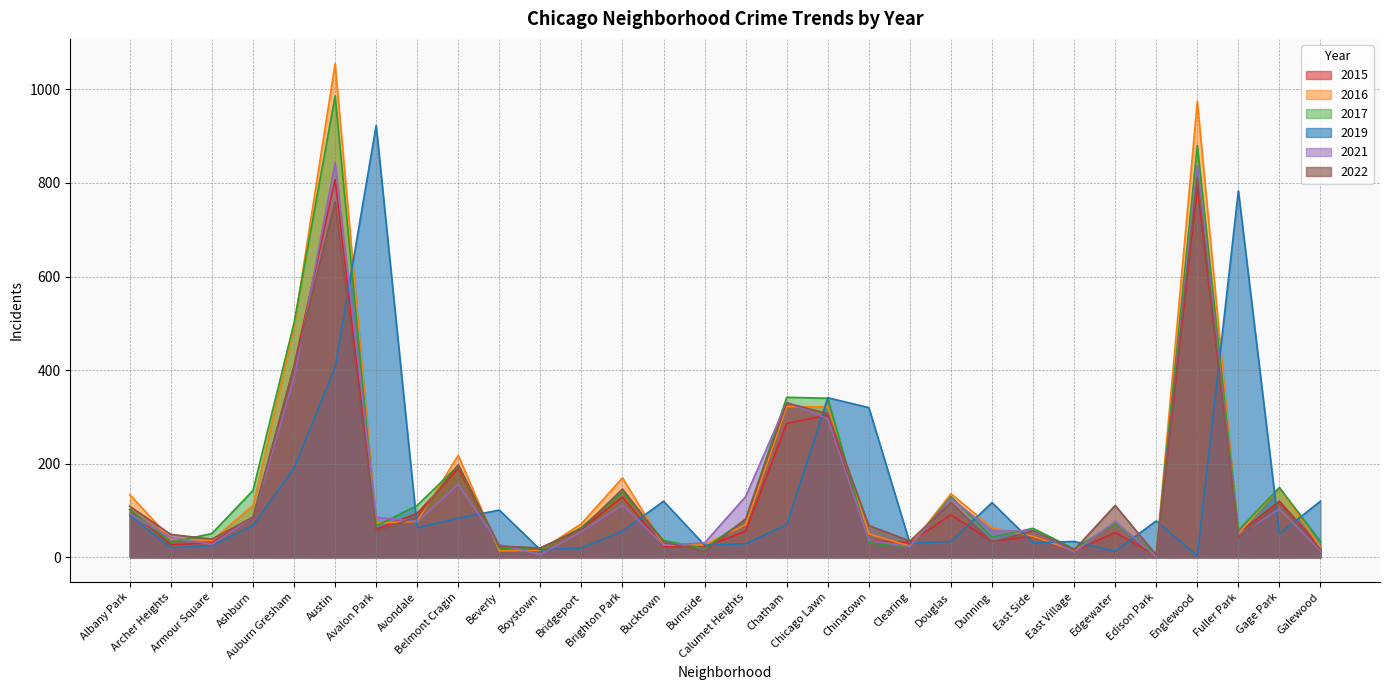

How many distinct data groups are displayed?

6